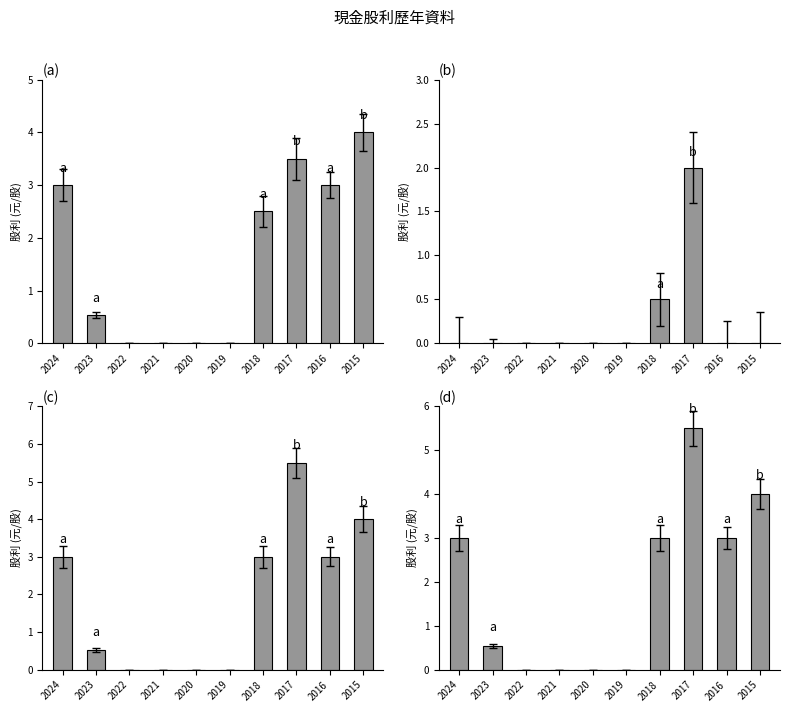

What is the sum of the b values at 2017 and 2023?

2.0